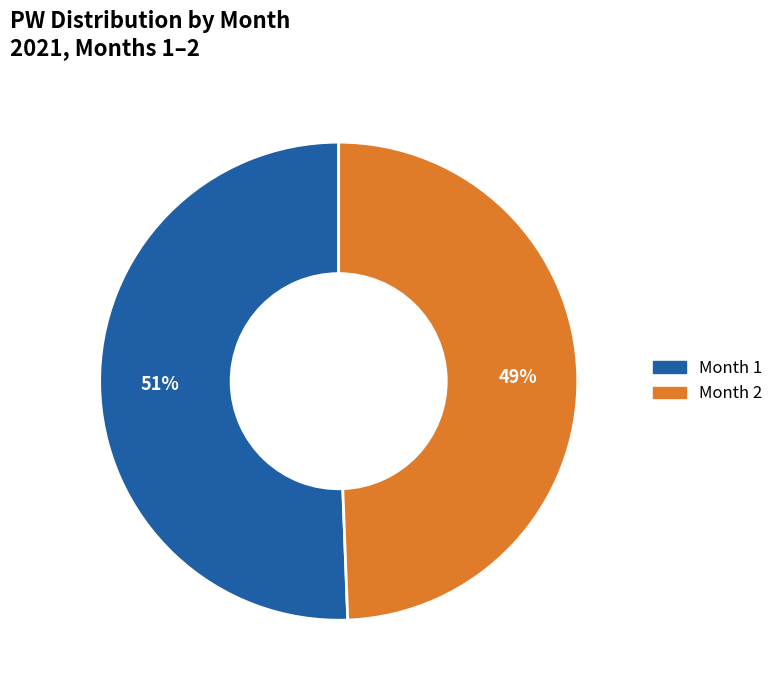

Is there any slice that represents more than half of the pie?

Yes